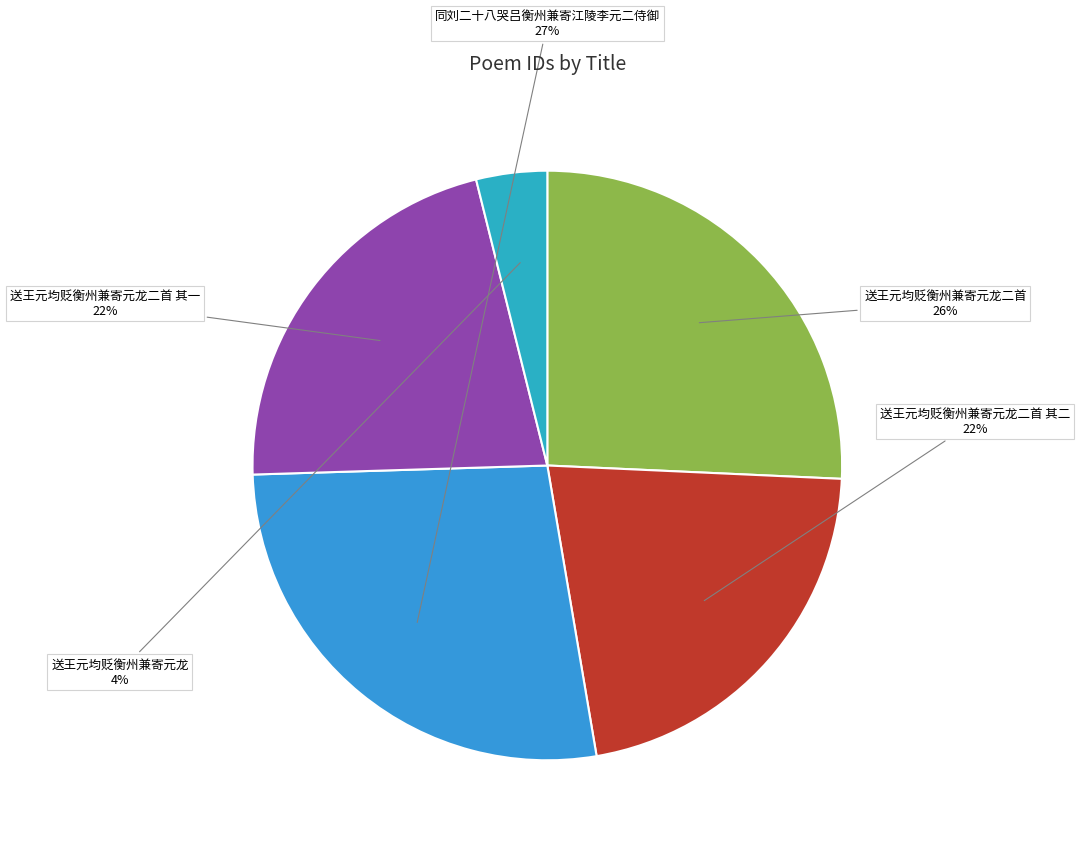

How many slices are in this pie chart?

5